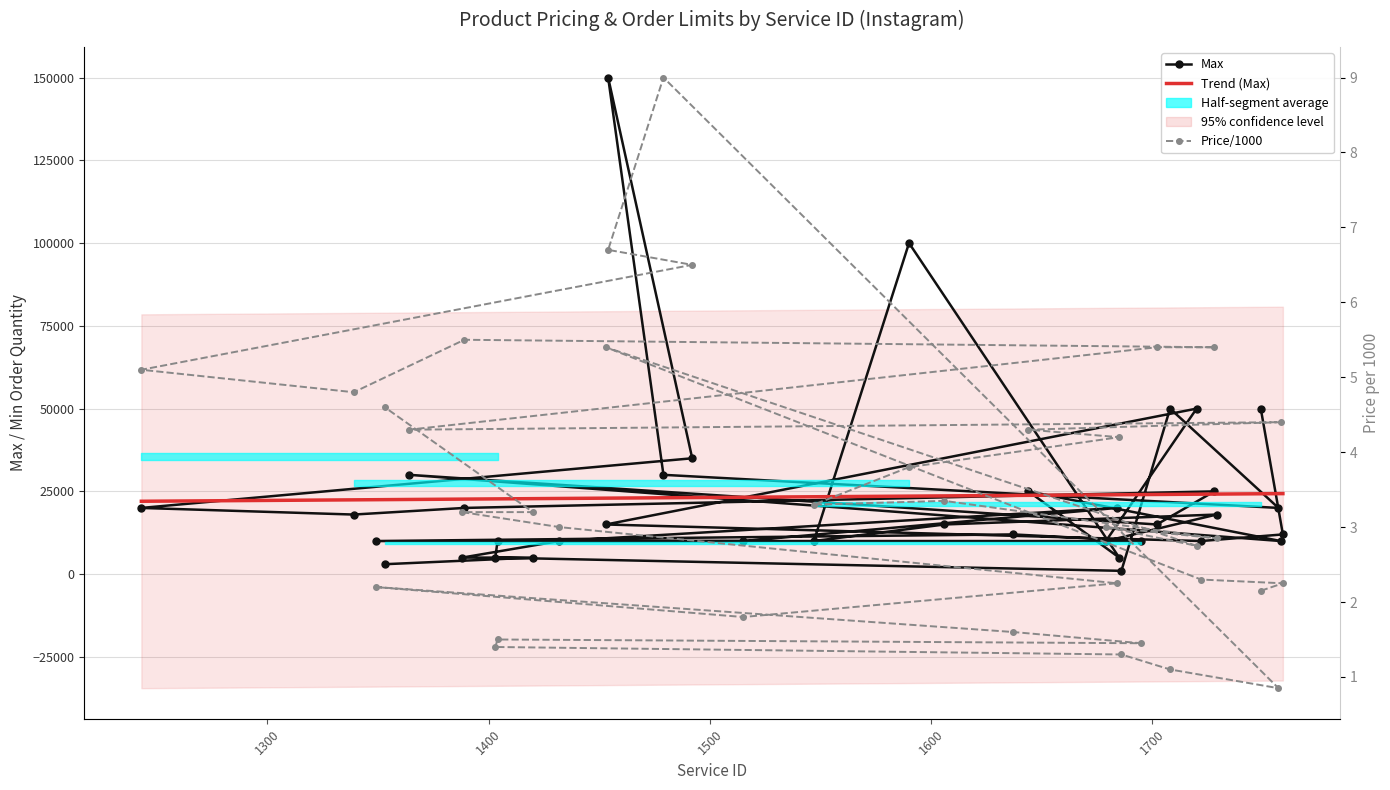

In Max, how many points are lower than both neighbors (excluding endpoints)?

9